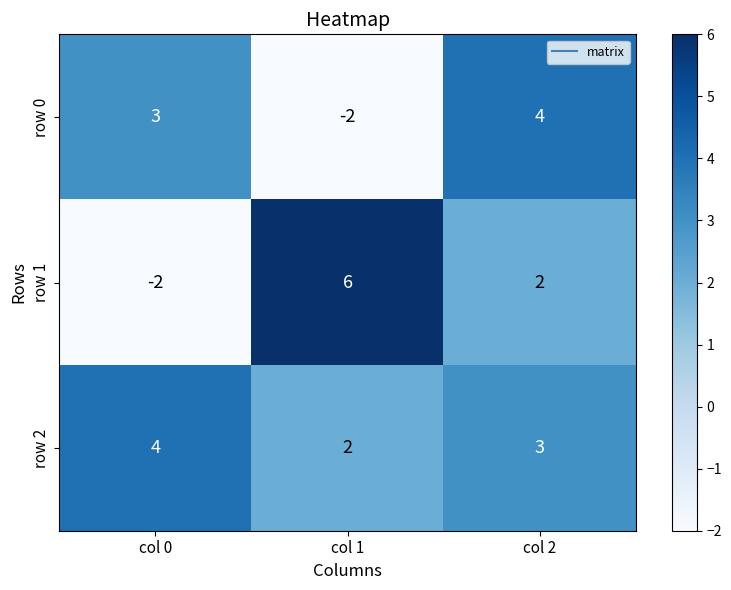

Which series has the largest range (max minus min)?

row 1